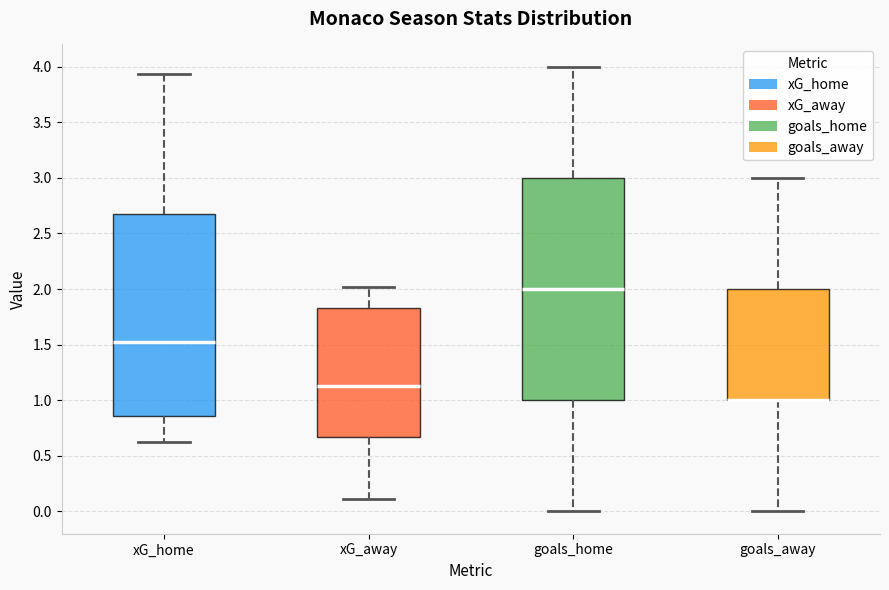

Reading left to right, read every box against the y-axis: the position of its median line, the range the box covers, and the ends of its whiskers. The values are not printed on the chart, so give them approximately, as read against the axis.

xG_home: median 1.55, box 0.85 to 2.70, whiskers 0.65 to 3.95
xG_away: median 1.15, box 0.65 to 1.85, whiskers 0.10 to 2.00
goals_home: median 2.00, box 1.00 to 3.00, whiskers 0.00 to 4.00
goals_away: median 1.00 (drawn on the box's lower edge), box 1.00 to 2.00, whiskers 0.00 to 3.00